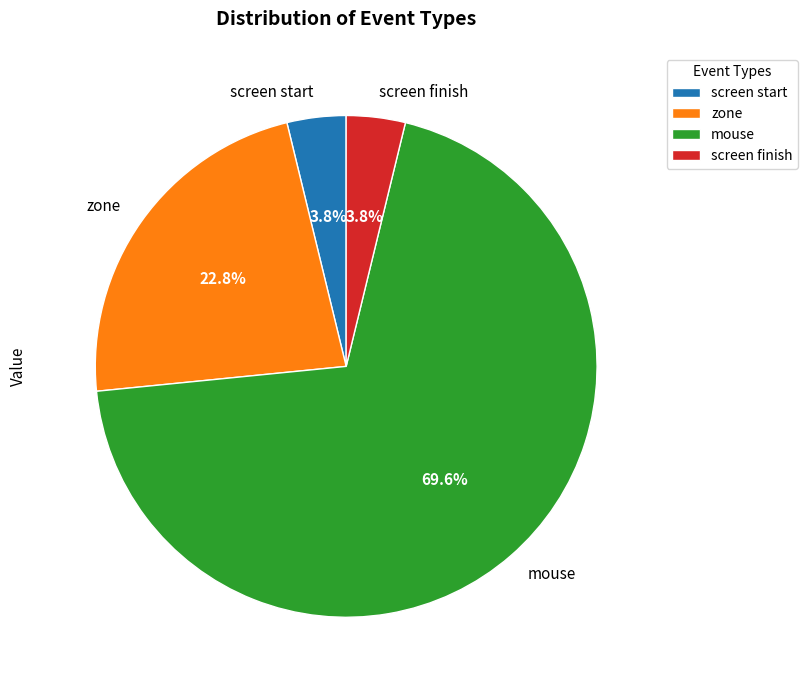

Which has a higher value, screen finish or zone?

zone